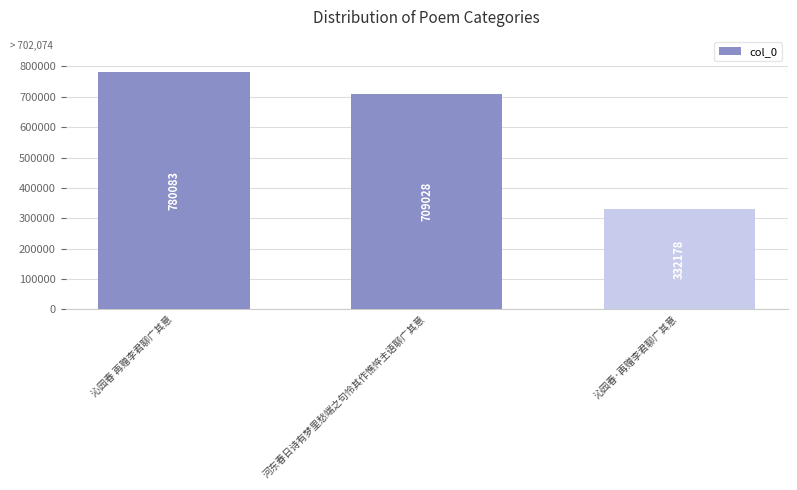

List the labels in order of value, largest first.

沁园春 再赠李君聊广其意, 河东春日诗有梦里愁端之句怜其作憔悴主语聊广其意, 沁园春·再赠李君聊广其意